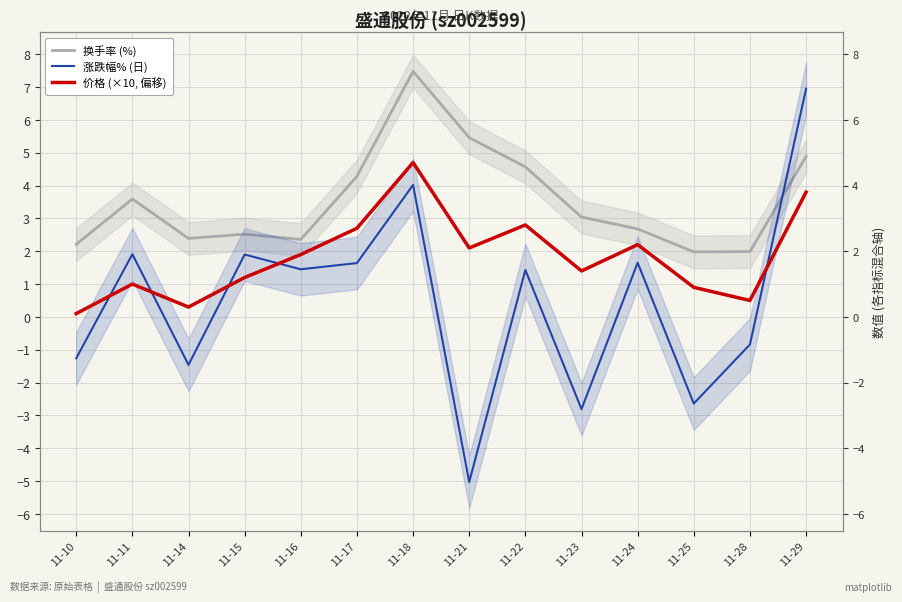

What are all the series names shown in the legend?

换手率 (%), 涨跌幅% (日), 价格 (×10, 偏移)